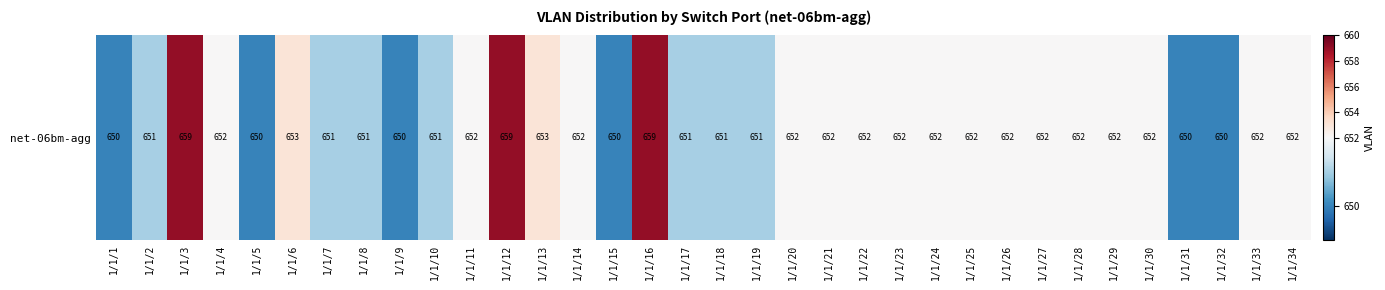

What is the change in value from 1/1/9 to 1/1/24?

+2